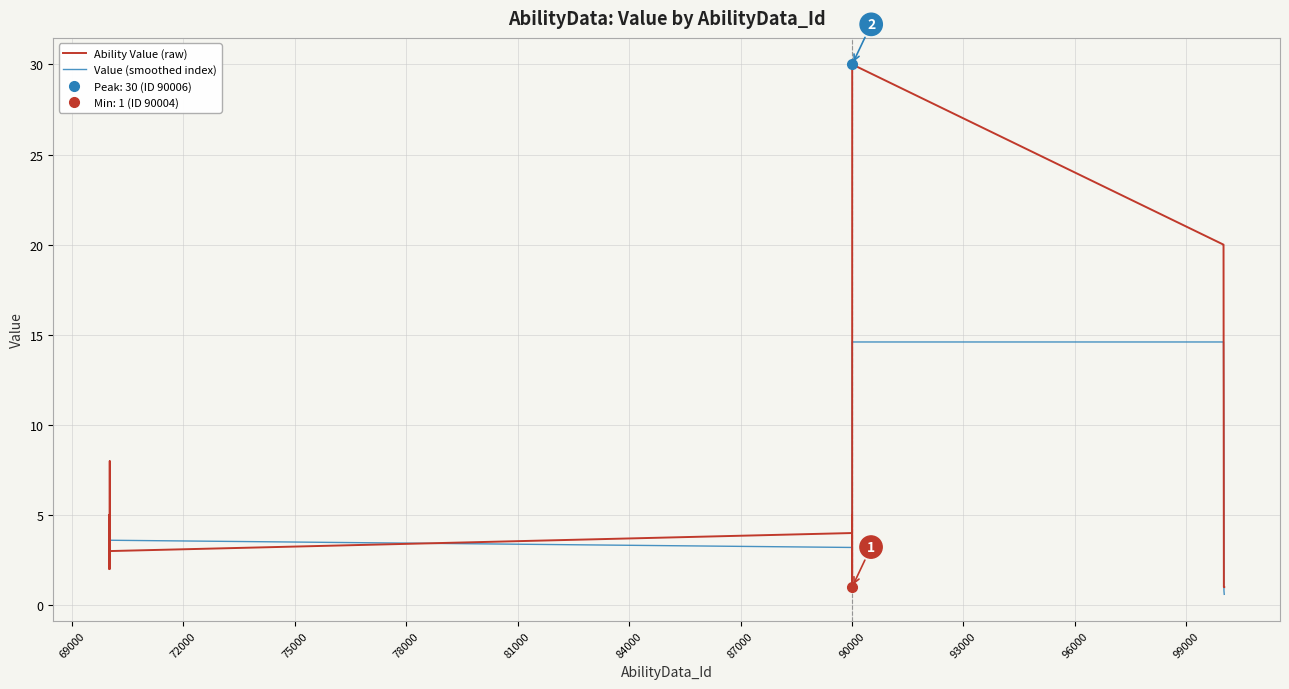

What is the lowest value of the Value (smoothed index) series?

0.6